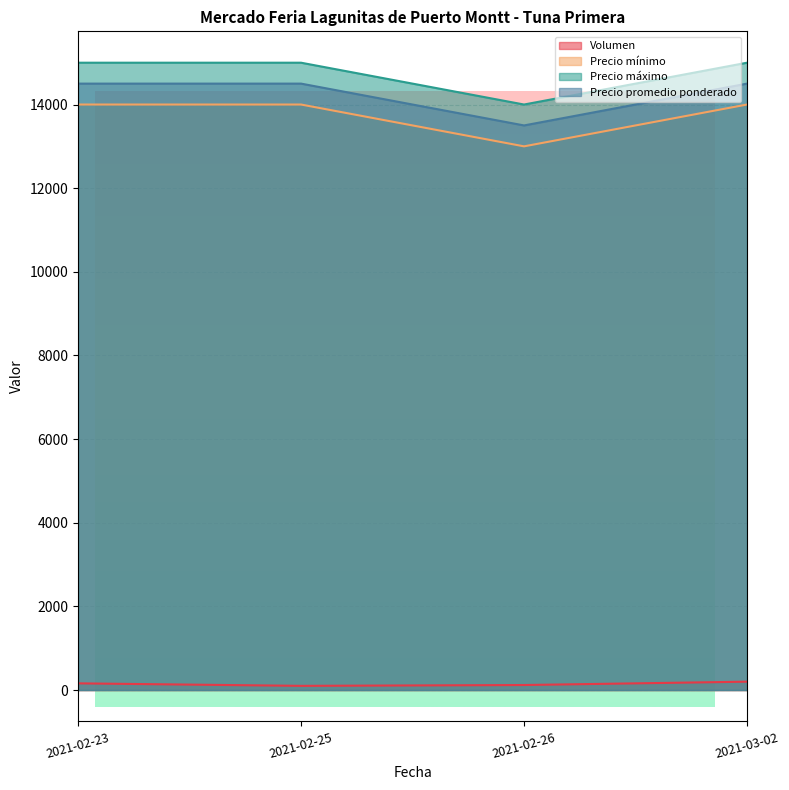

What is the spread (max minus min) of values at 2021-02-23?

14840